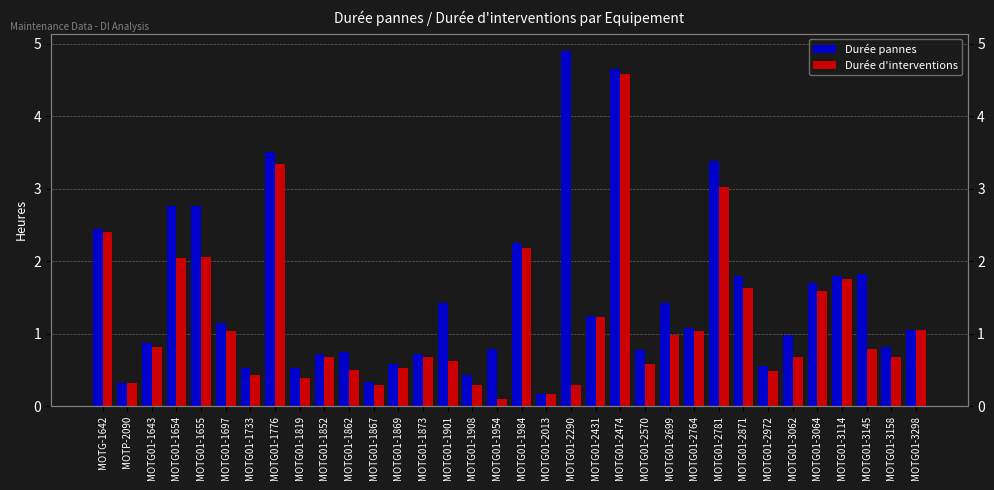

What is the lowest value of the Durée d'interventions series?

0.1